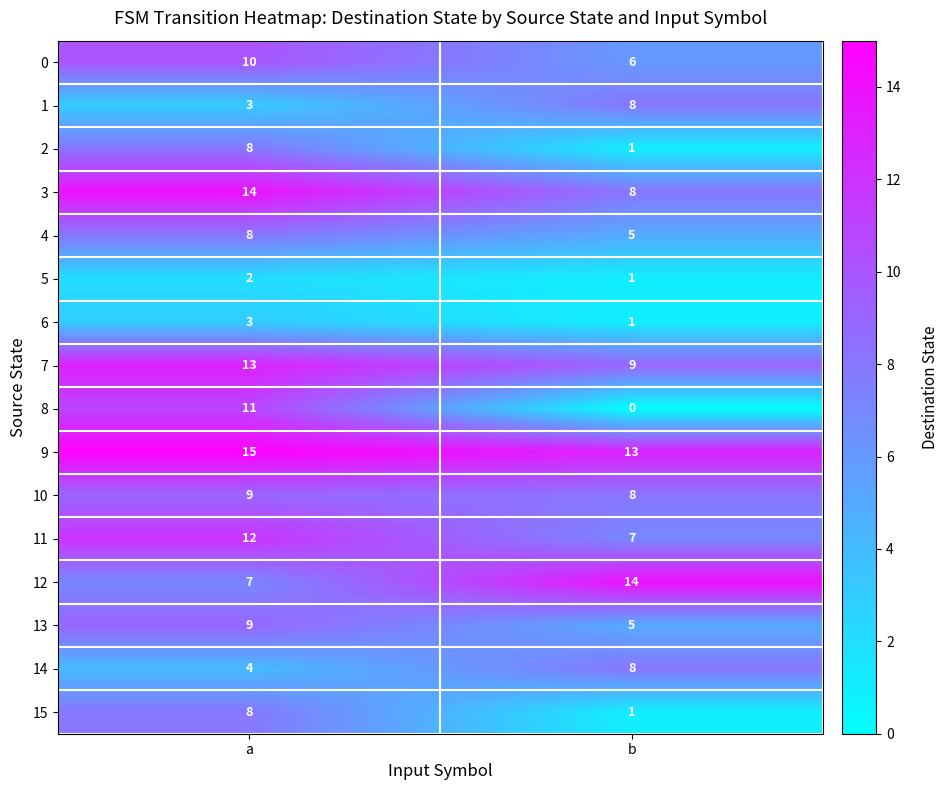

At which label does 6 reach its minimum?

b